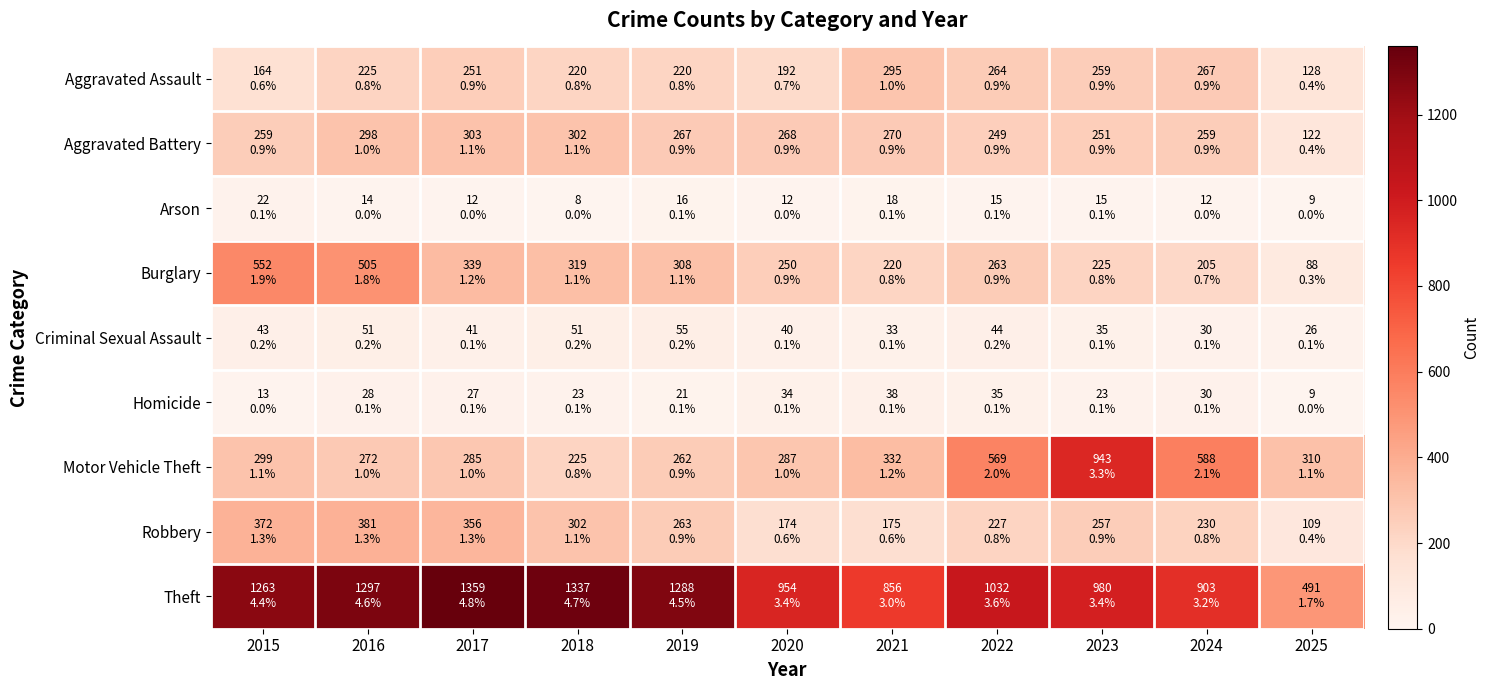

Between 2017 and 2023, which series saw the biggest shift?

Motor Vehicle Theft